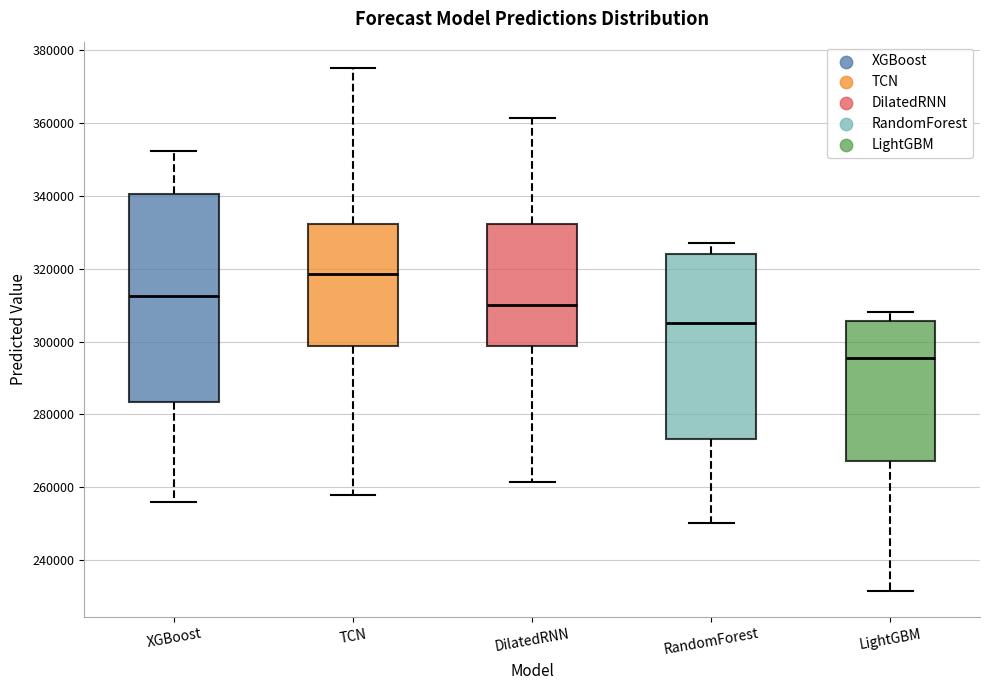

Reading left to right, transcribe this box plot: for each box, give where its median line is, the range the box spans, and where its two whiskers end, as read against the y-axis. The values are not printed on the chart, so give them approximately, as read against the axis.

XGBoost: median 312000, box 284000 to 340000, whiskers 256000 to 352000
TCN: median 318000, box 298000 to 332000, whiskers 258000 to 376000
DilatedRNN: median 310000, box 298000 to 332000, whiskers 262000 to 362000
RandomForest: median 306000, box 274000 to 324000, whiskers 250000 to 328000
LightGBM: median 296000, box 268000 to 306000, whiskers 232000 to 308000